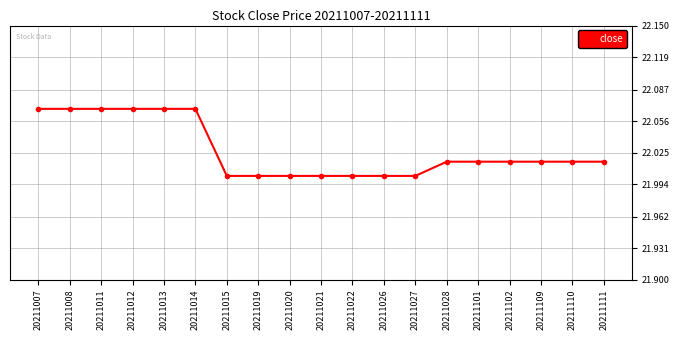

What is the sum of the values at 20211101 and 20211022?

44.0